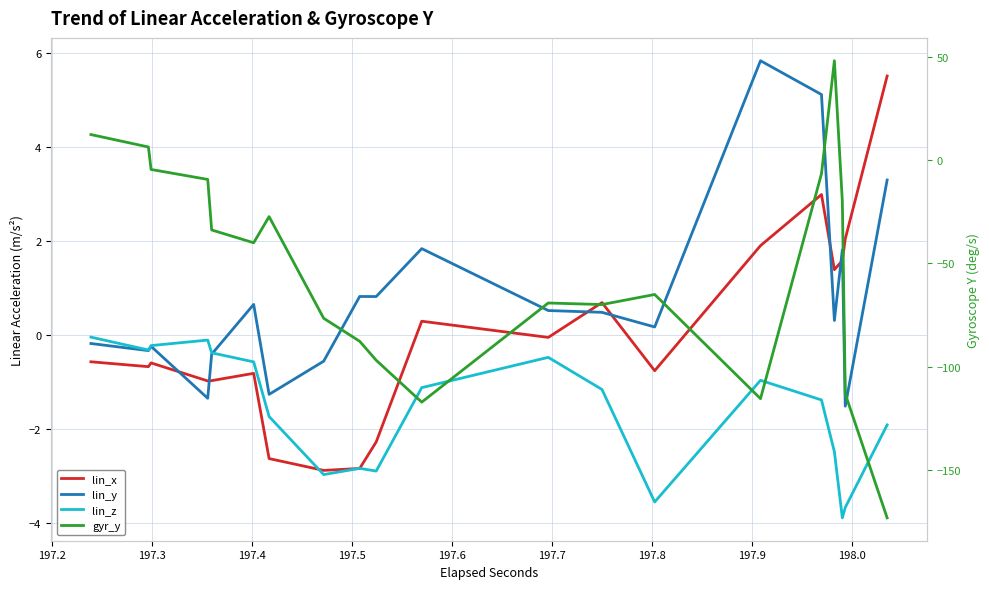

How many interior local peaks does the lin_z series have?

4